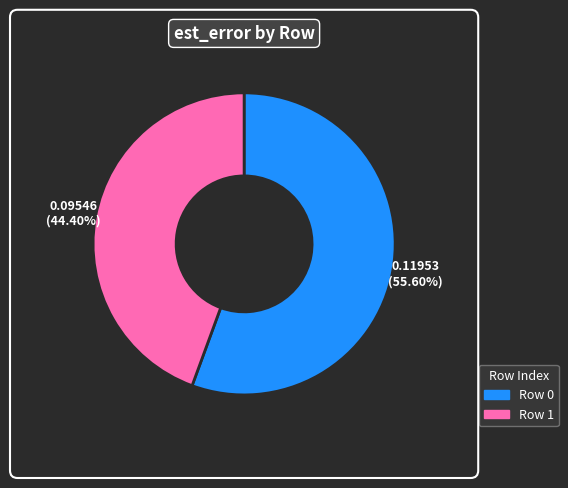

The Row 0 slice represents 56% of the pie. True or false?

True